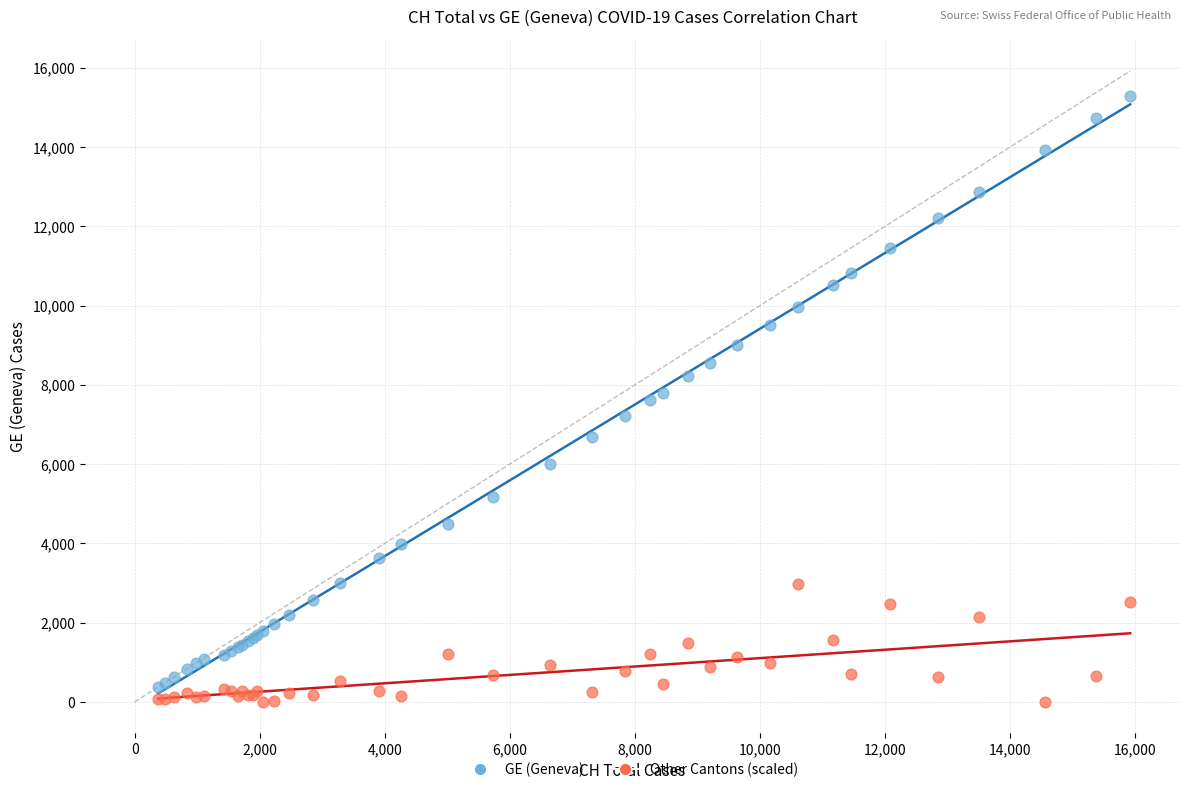

Which series contains the highest Y value?

GE (Geneva)